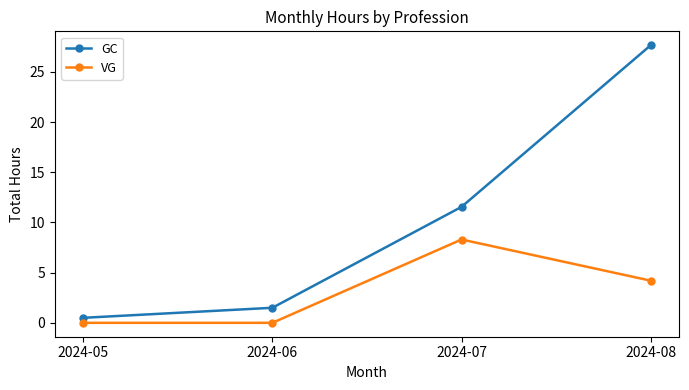

List the series in order of their overall mean, lowest first.

VG, GC